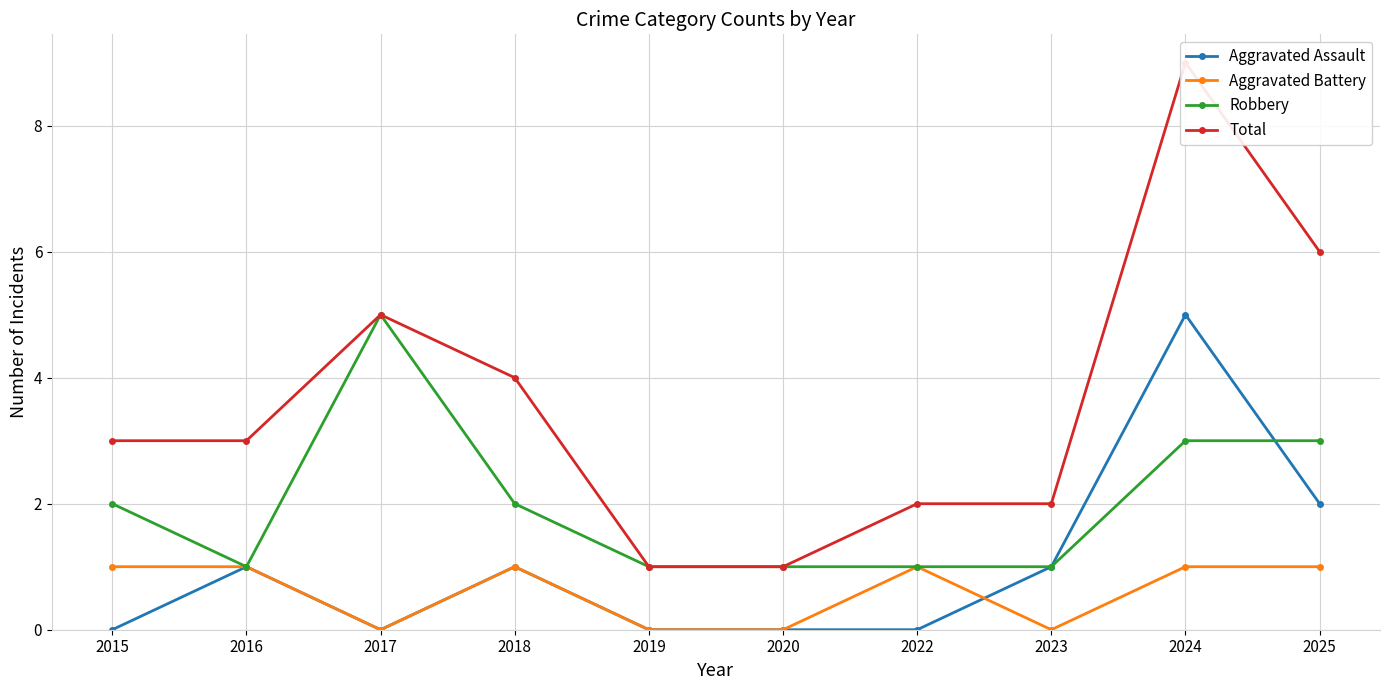

Read the Aggravated Assault value at 2016.

1